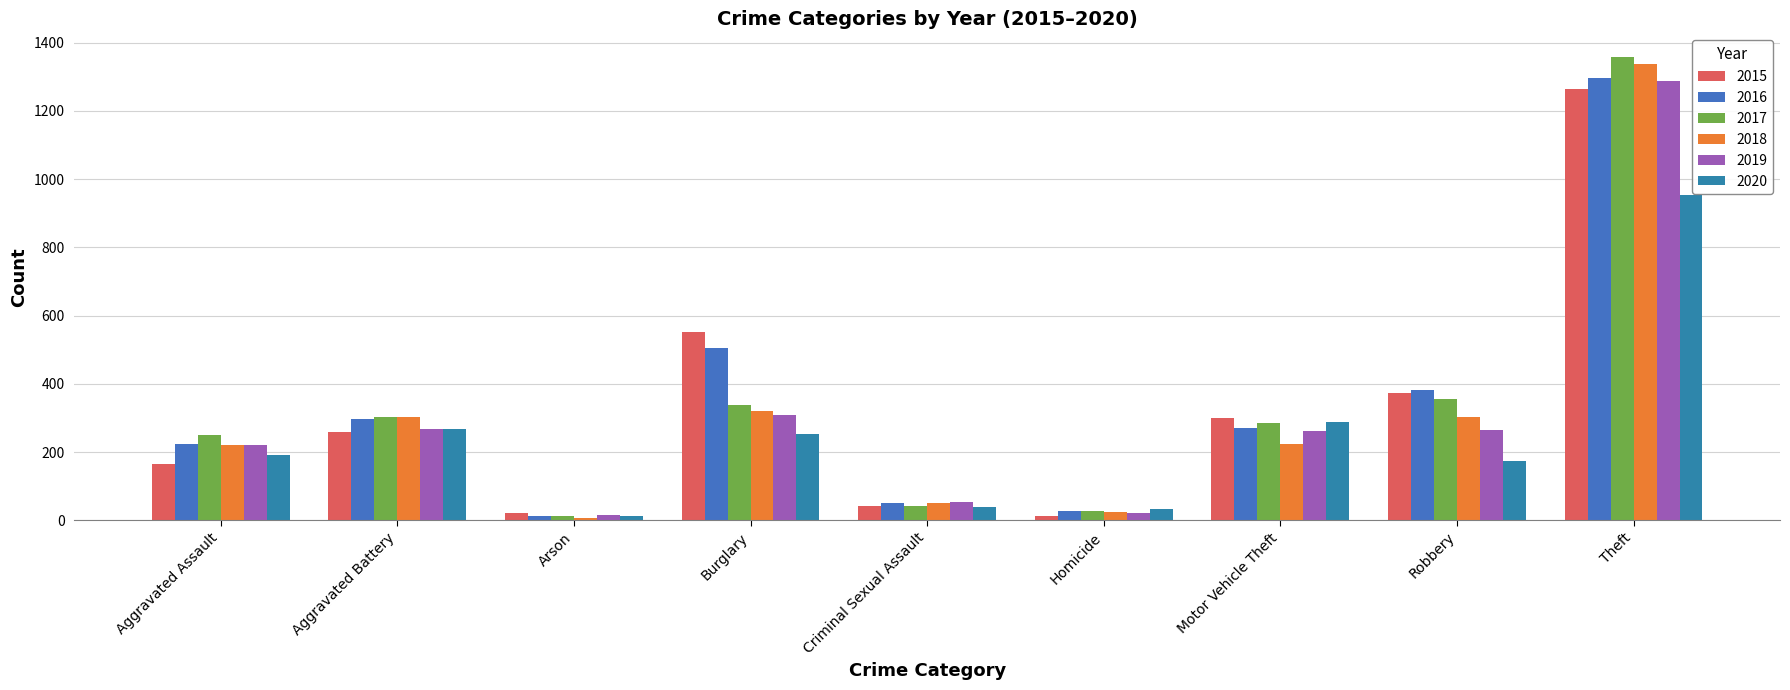

What position from the right is Homicide?

4